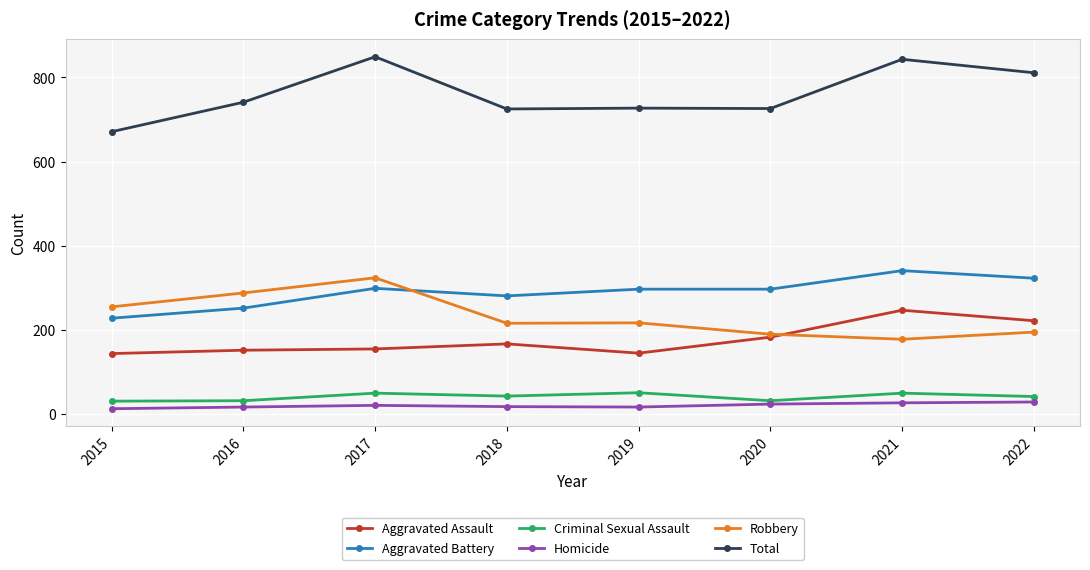

The Homicide series shows 18 at 2018. True or false?

True